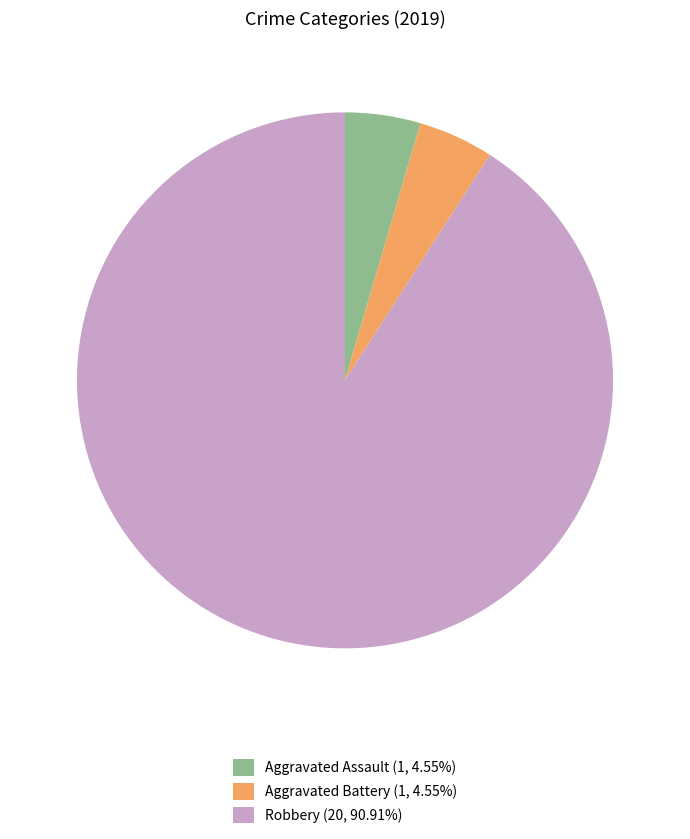

What is the ratio of the value at Aggravated Battery (1, 4.55%) to the value at Aggravated Assault (1, 4.55%)?

1.0